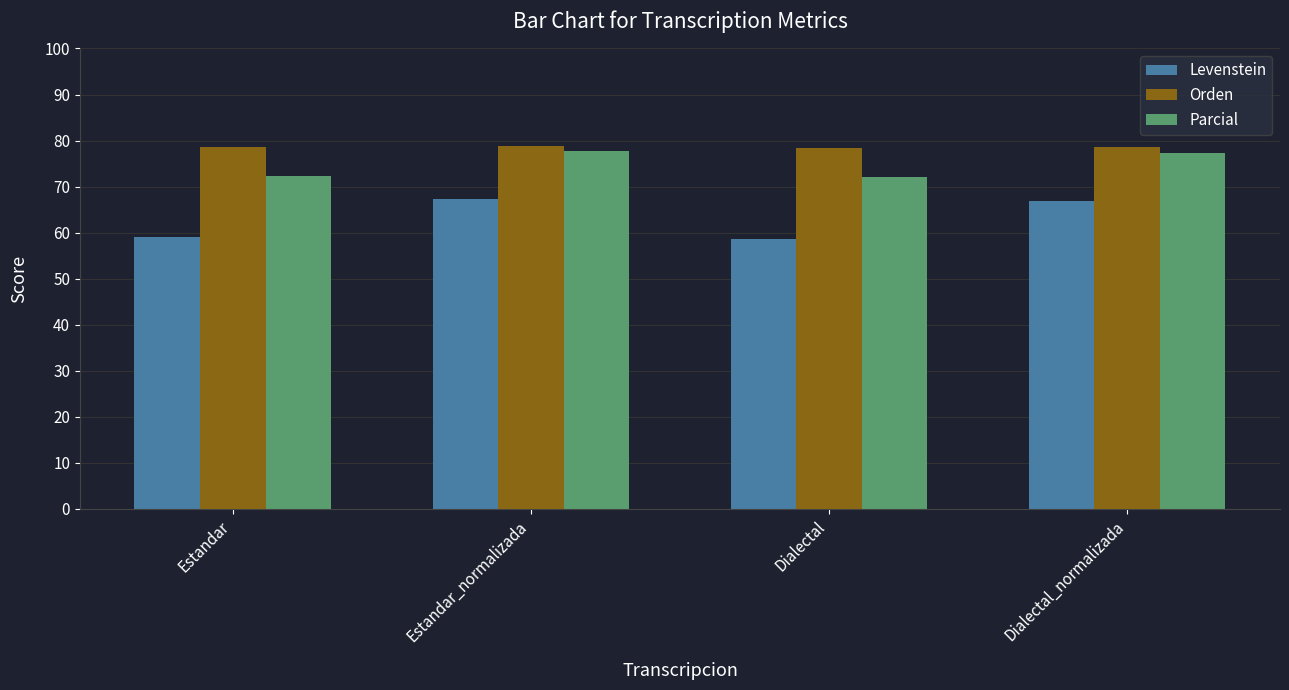

What is the smallest value displayed?

58.6